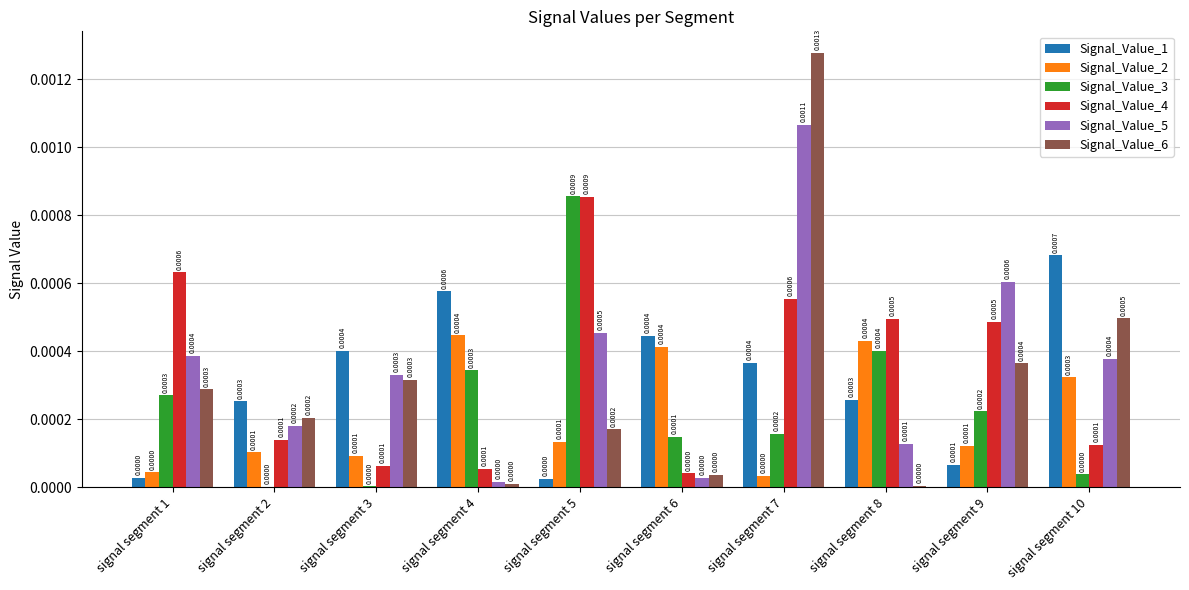

Which series changed the most between signal segment 6 and signal segment 7?

Signal_Value_6